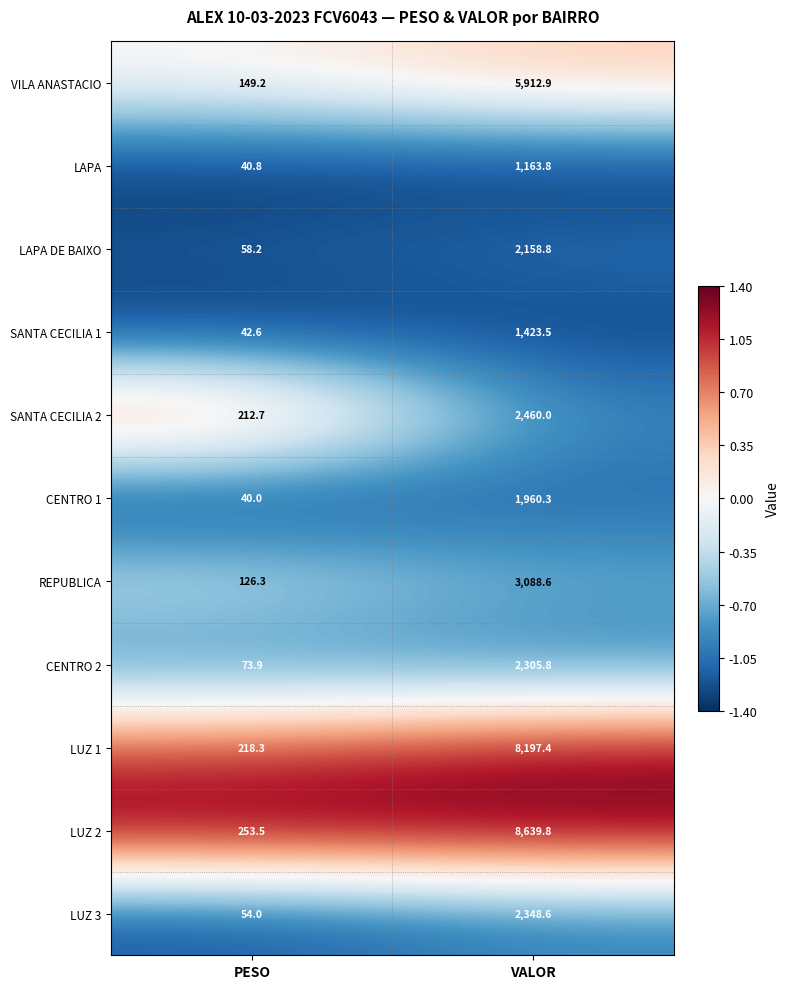

Reading right to left, transcribe all the data shown in this chart.

VILA ANASTACIO: 5912.9	149.2
LAPA: 1163.8	40.8
LAPA DE BAIXO: 2158.8	58.2
SANTA CECILIA 1: 1423.5	42.6
SANTA CECILIA 2: 2460.0	212.7
CENTRO 1: 1960.3	40.0
REPUBLICA: 3088.6	126.3
CENTRO 2: 2305.8	73.9
LUZ 1: 8197.4	218.3
LUZ 2: 8639.8	253.5
LUZ 3: 2348.6	54.0